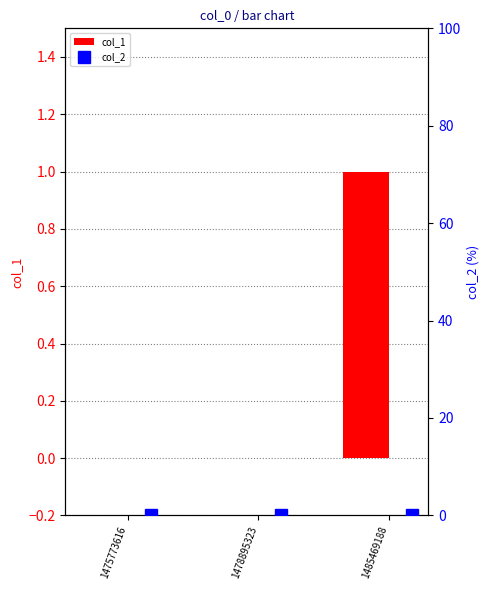

What is the approximate value of col_1 at 1485469188?

1